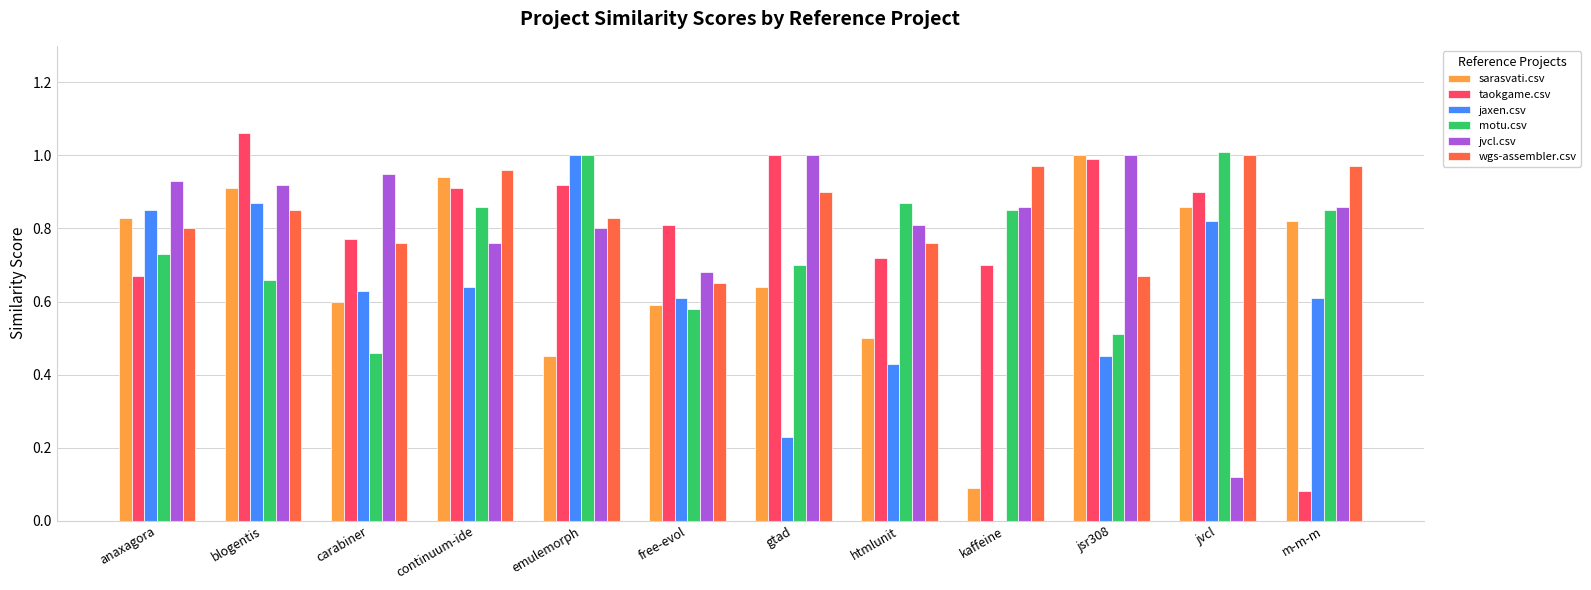

At which category is the sum across all series the highest?

blogentis